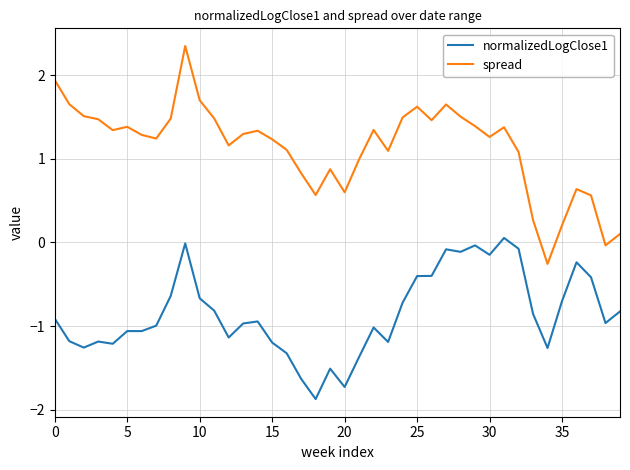

What is the minimum value shown in the chart?

-1.9